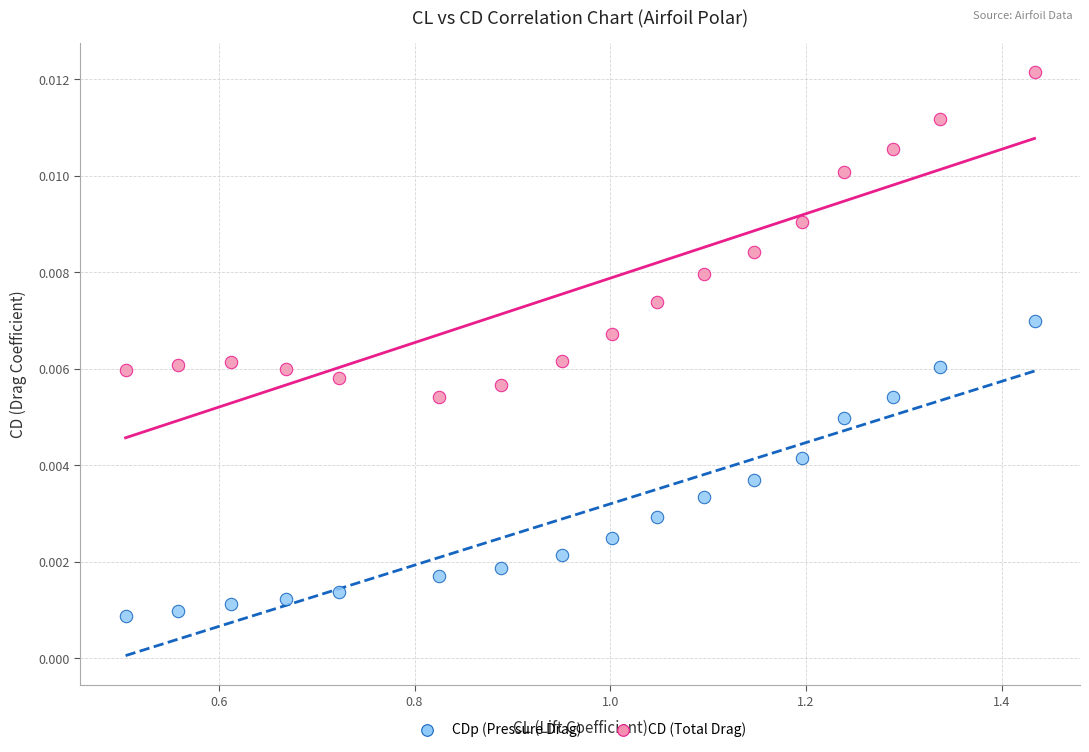

Which series contains the highest Y value?

CD (Total Drag)